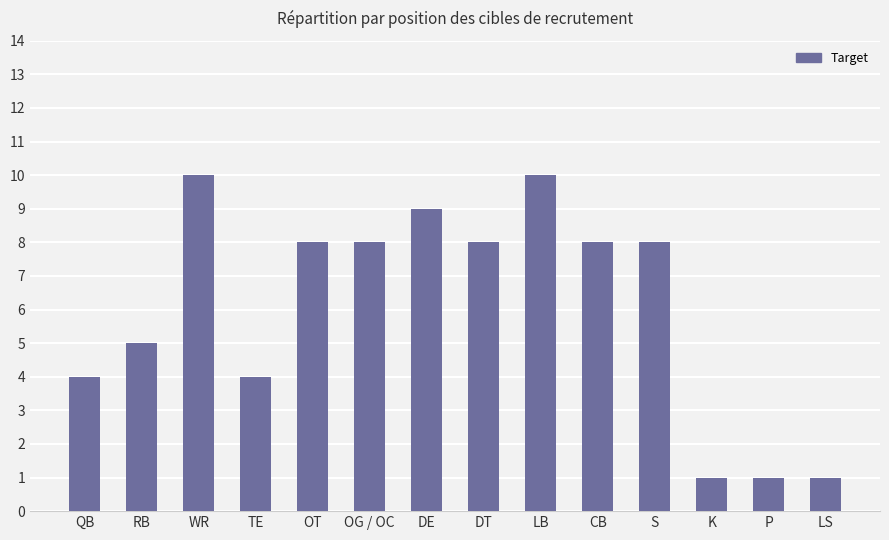

The value at OG / OC is 8. True or false?

True